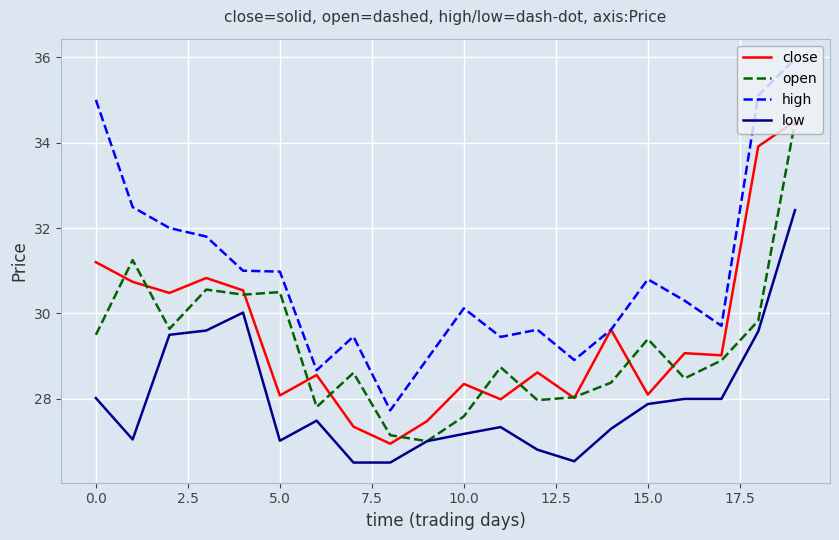

What is the maximum value for high?

36.0